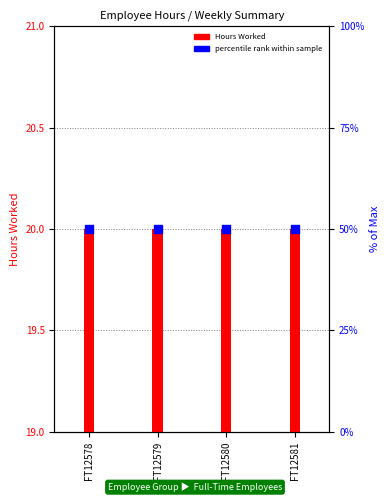

Which series has the largest total across all categories?

percentile rank within sample